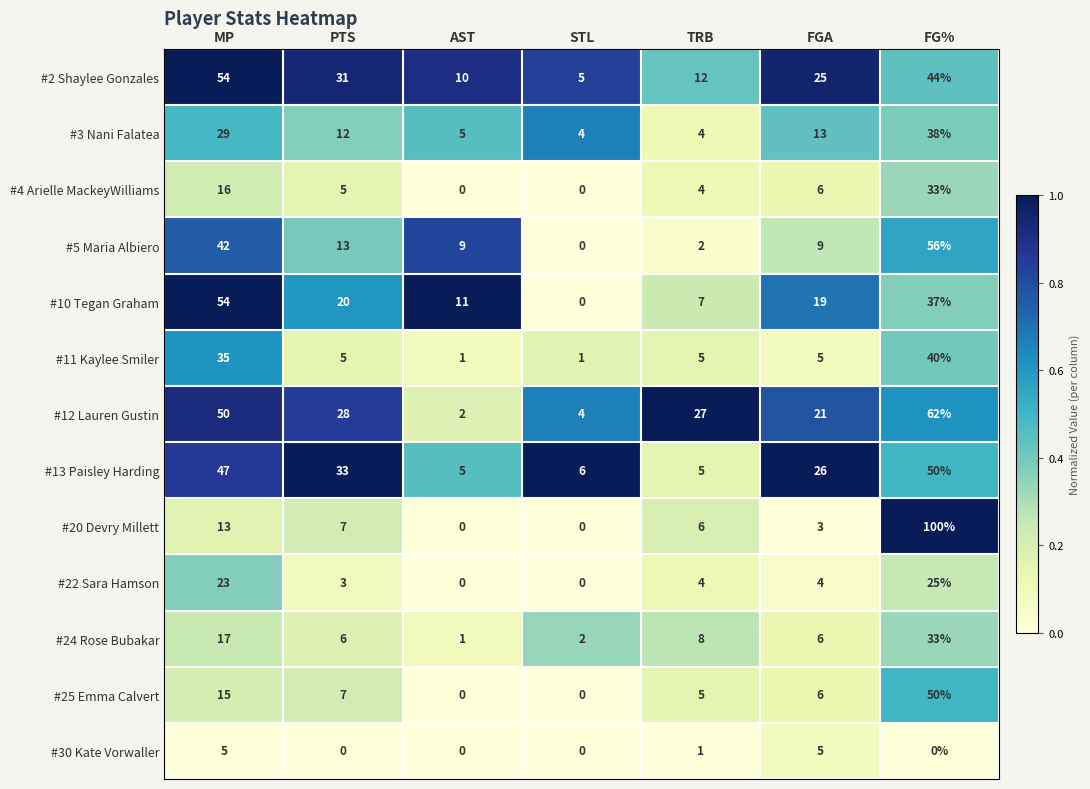

Where is #24 Rose Bubakar nearest to the value 17?

MP